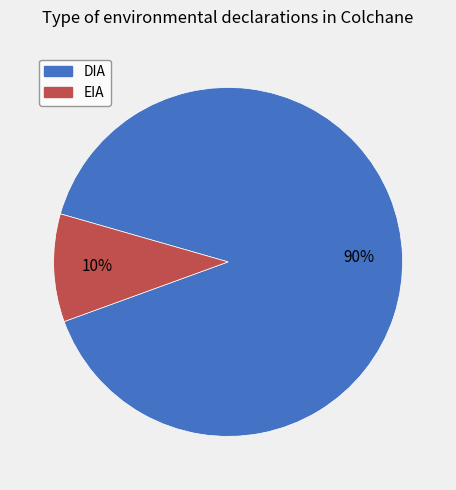

To the nearest percent, what is the difference between the largest and smallest slice percentages?

80%